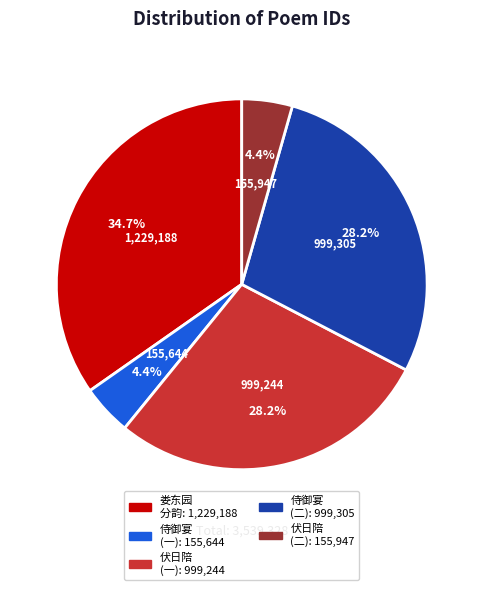

Is there a majority slice in this chart?

No